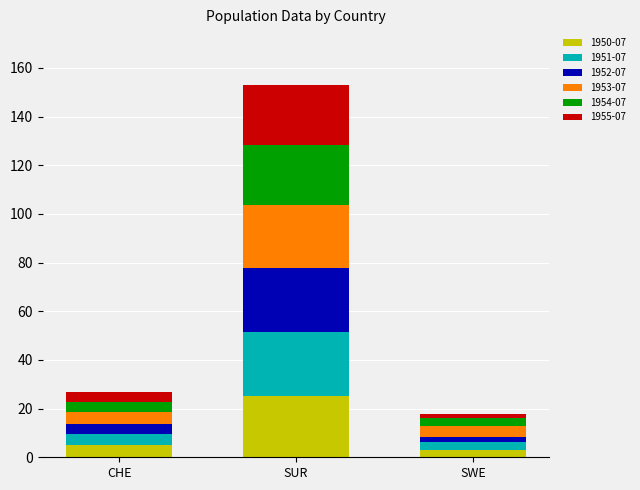

At which category is the sum across all series the highest?

SUR